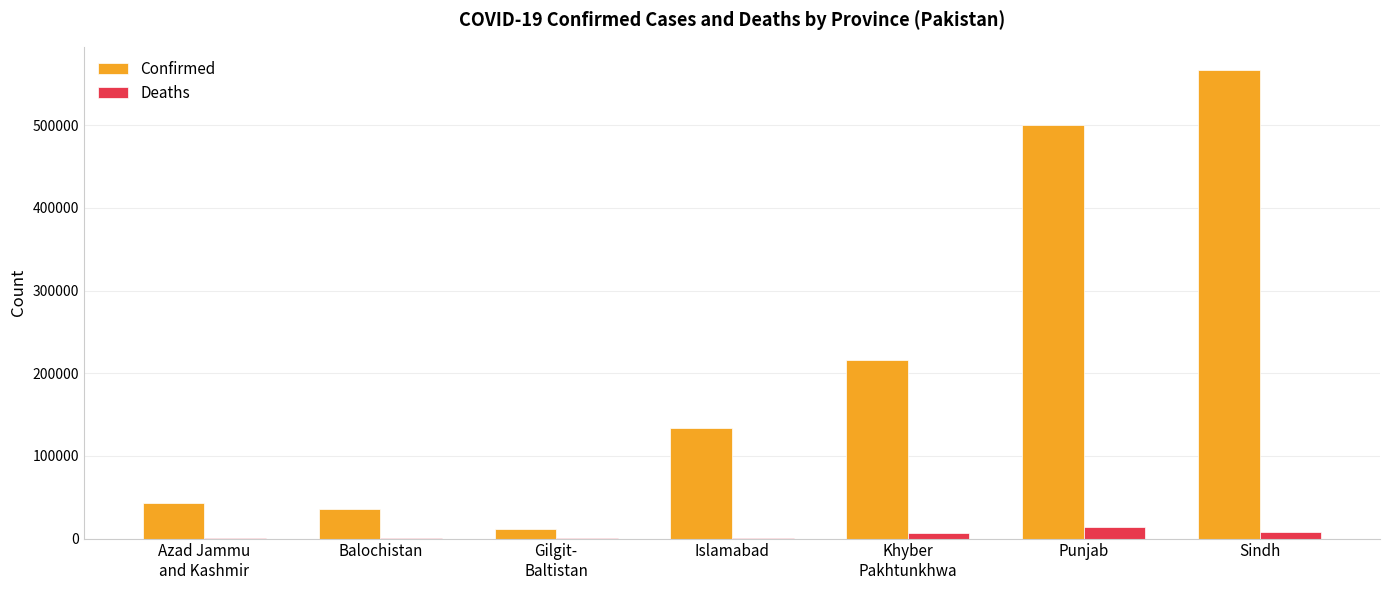

At which label does Confirmed reach its peak?

Sindh